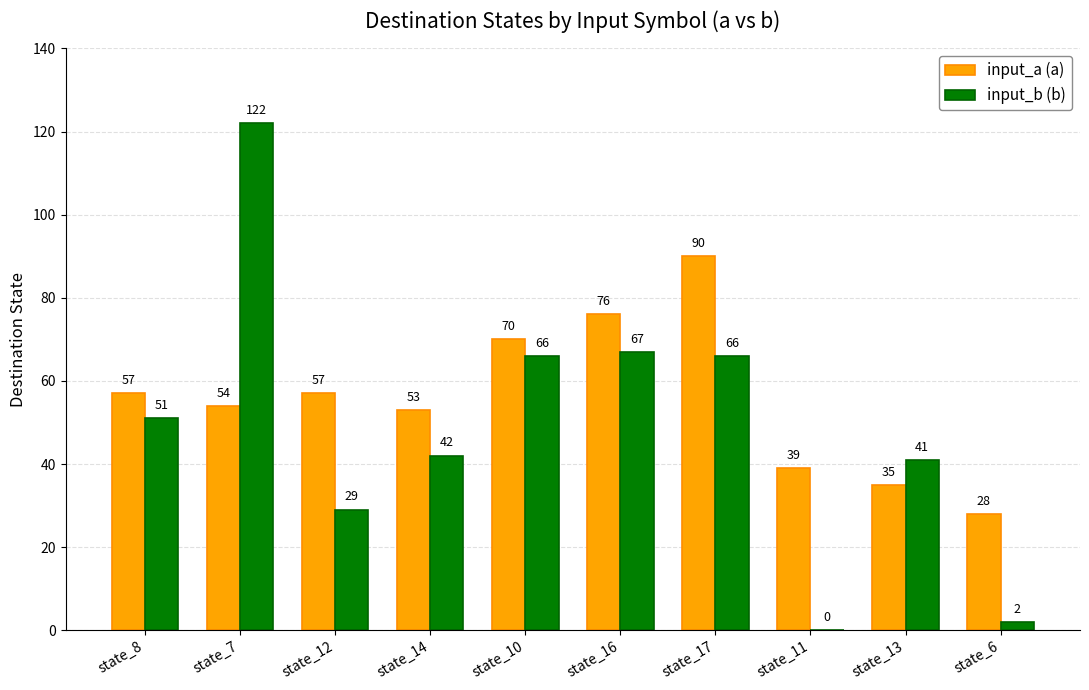

What is the spread (max minus min) of values at state_11?

39